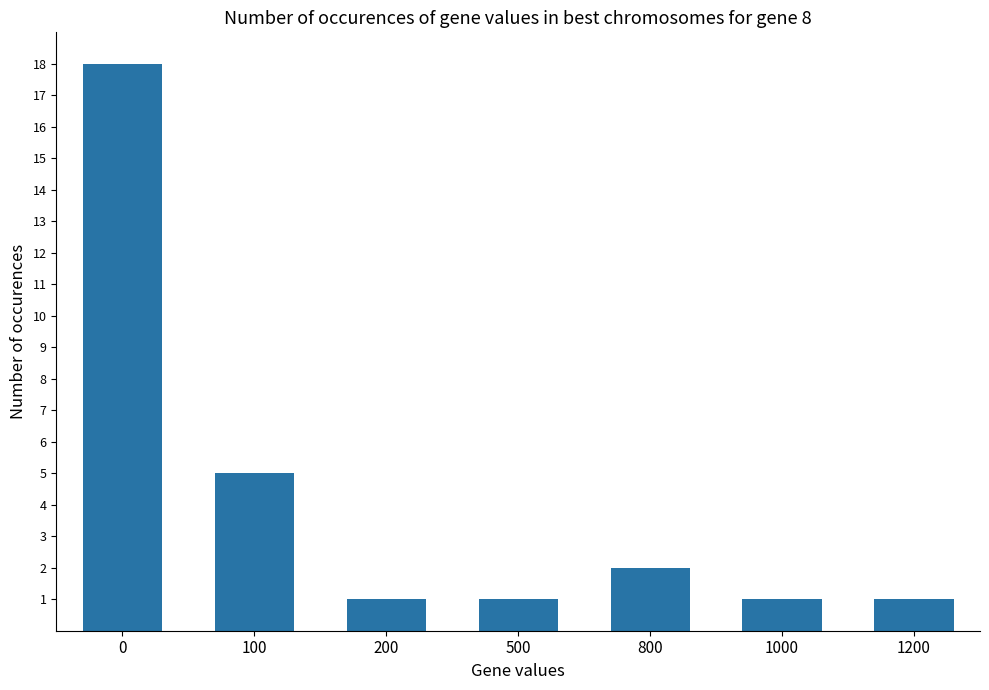

At which label is the value closest to 9?

100